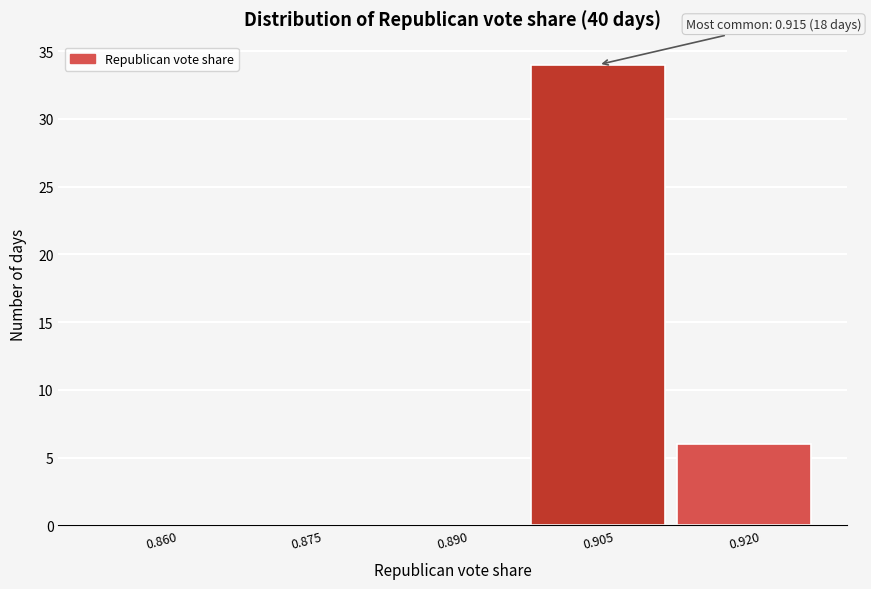

Reading right to left, transcribe all the data shown in this chart.

0.920=6	0.905=34	0.890=0	0.875=0	0.860=0